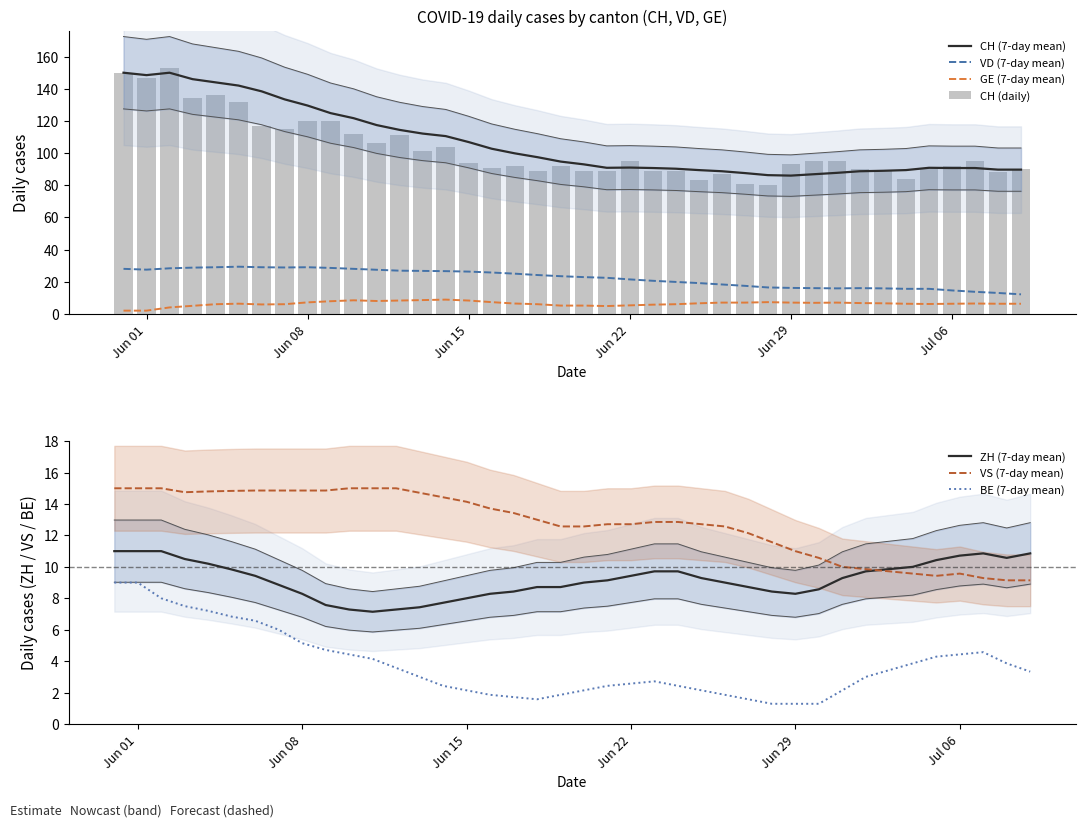

True or false: VD (7-day mean) and CH (7-day mean) intersect in this chart.

False